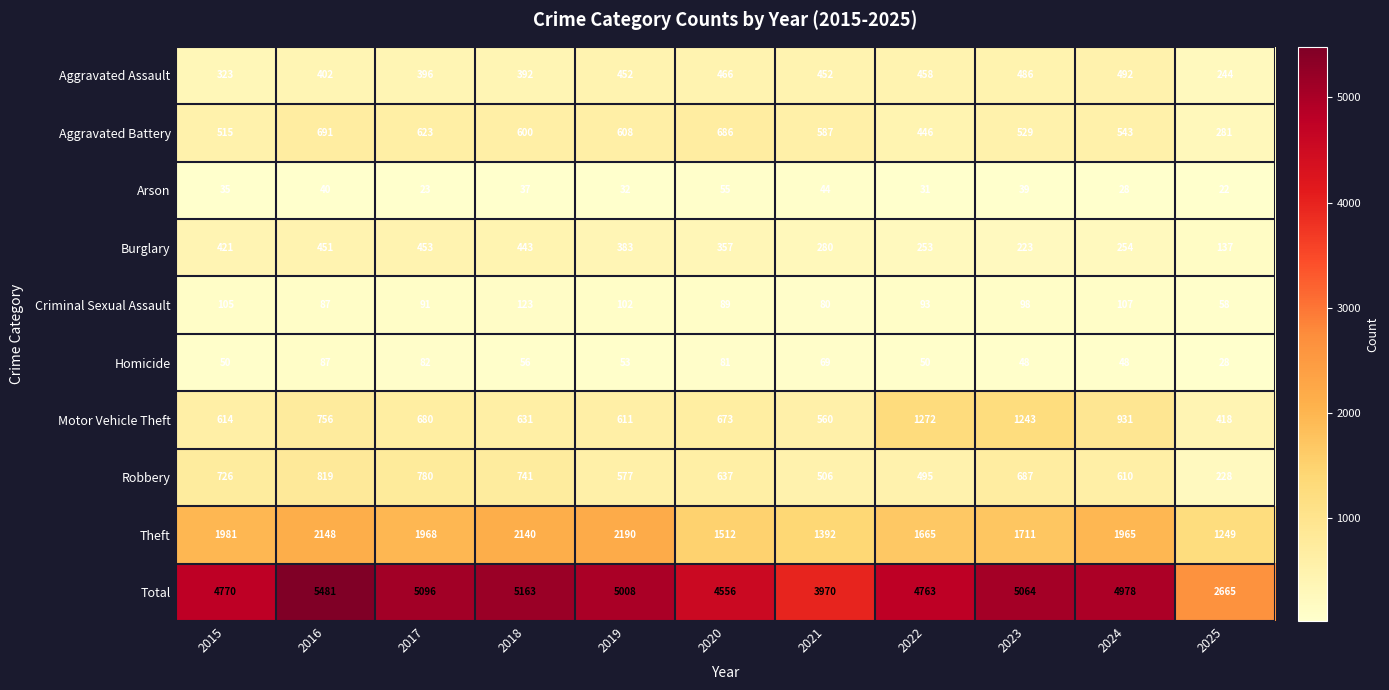

The value of Burglary at 2017 is 295. True or false?

False